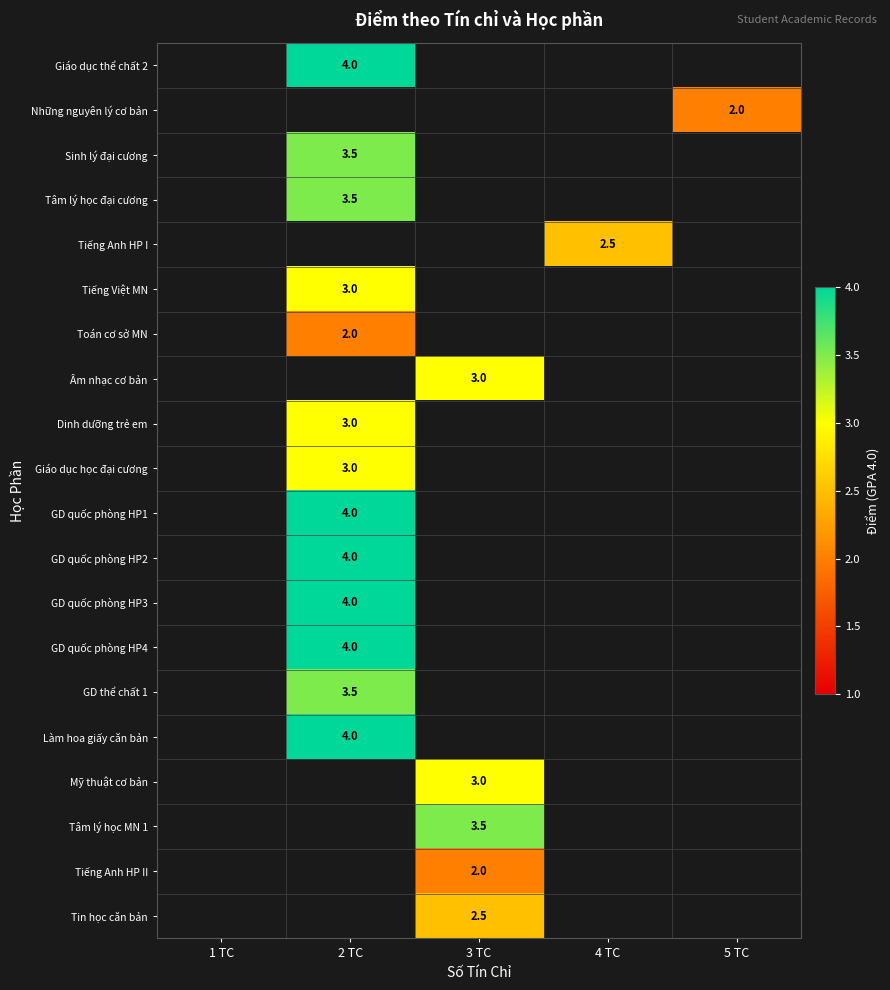

True or false: Tiếng Việt MN has a value of 5.3 at 2 TC.

False